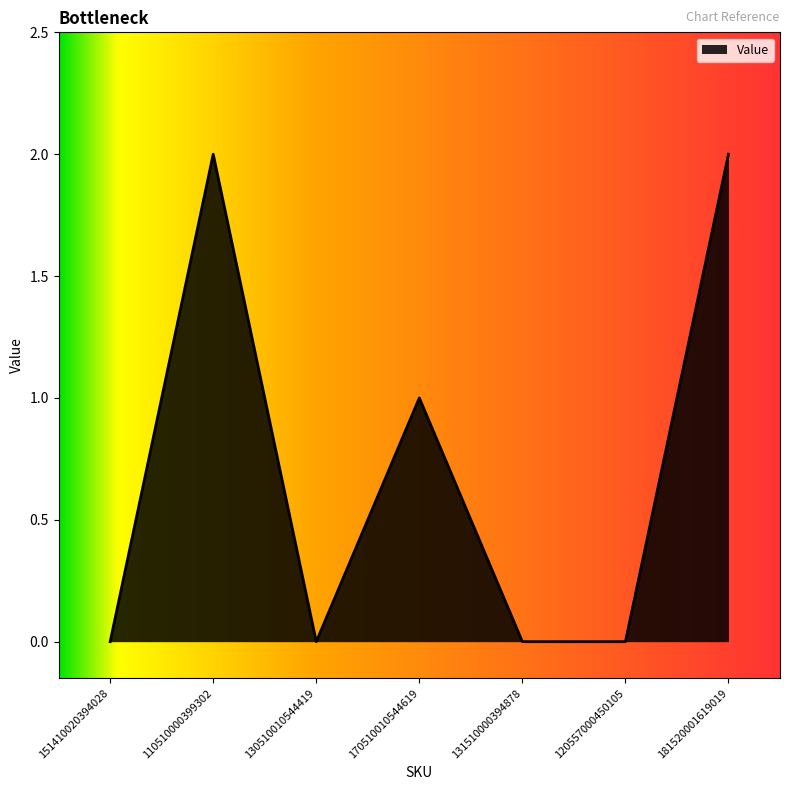

What position from the left is 170510010544619?

4